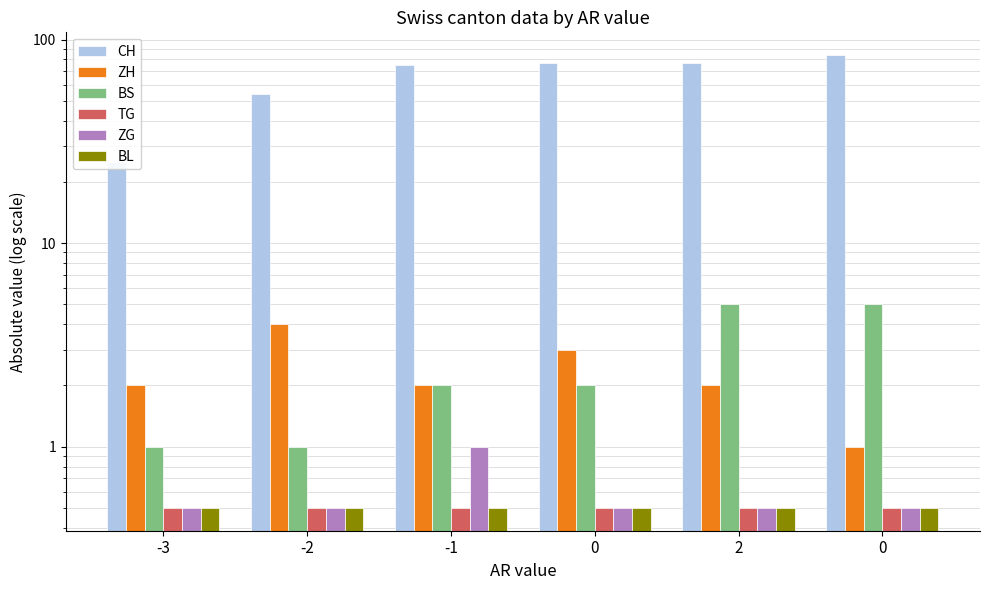

Which has a higher value, -1 or 2?

2